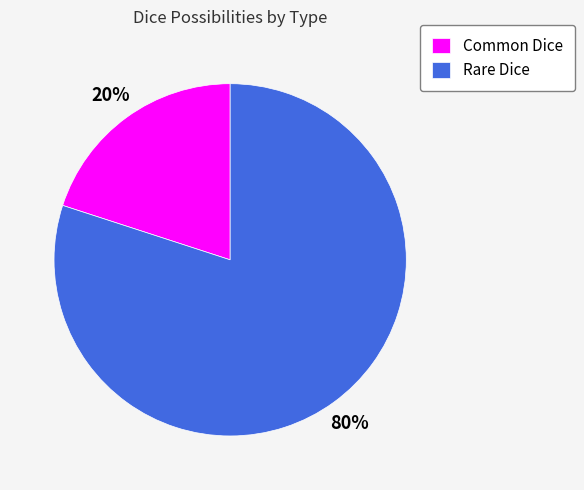

What percentage is the Rare Dice slice, to the nearest percent?

80%